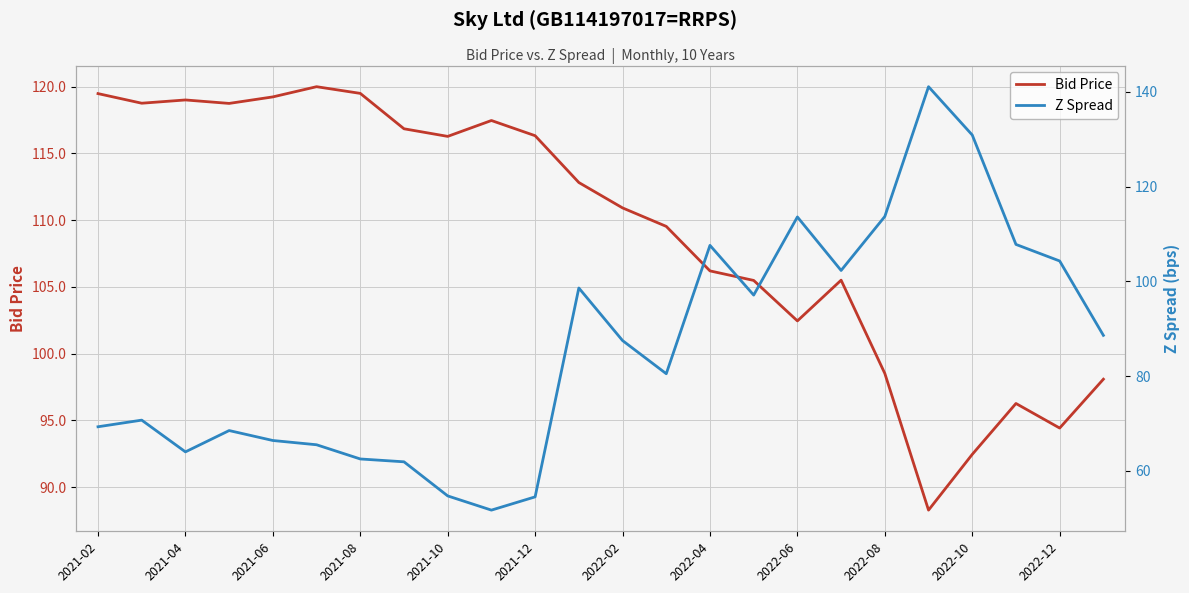

At how many categories does at least one series exceed 93?

24